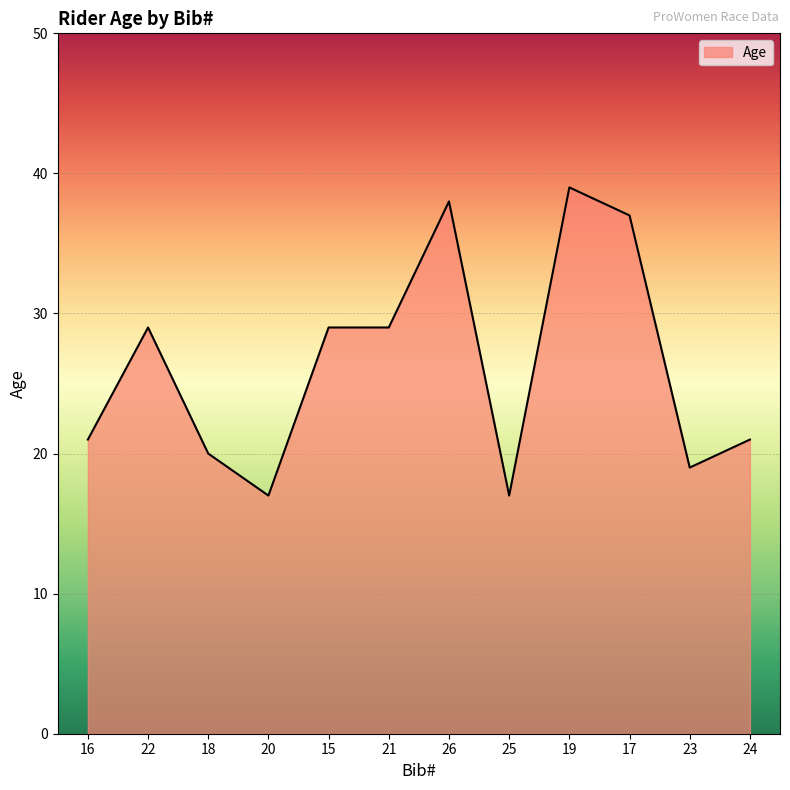

The chart shows a value of 37 at 17. True or false?

True